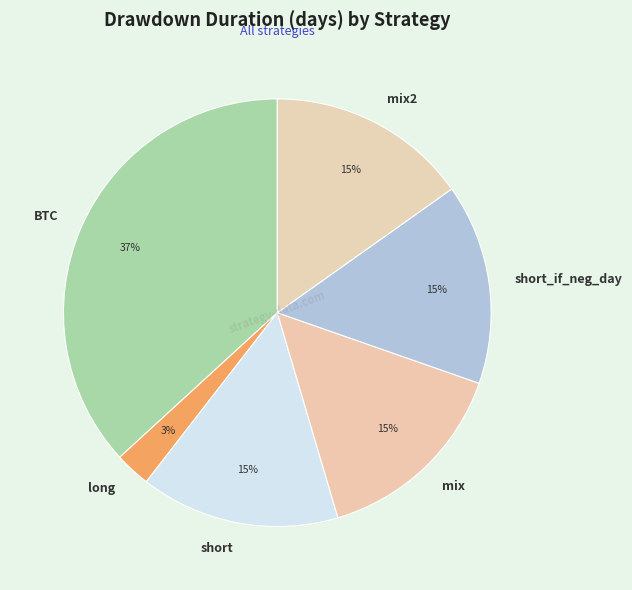

Is there a majority slice in this chart?

No